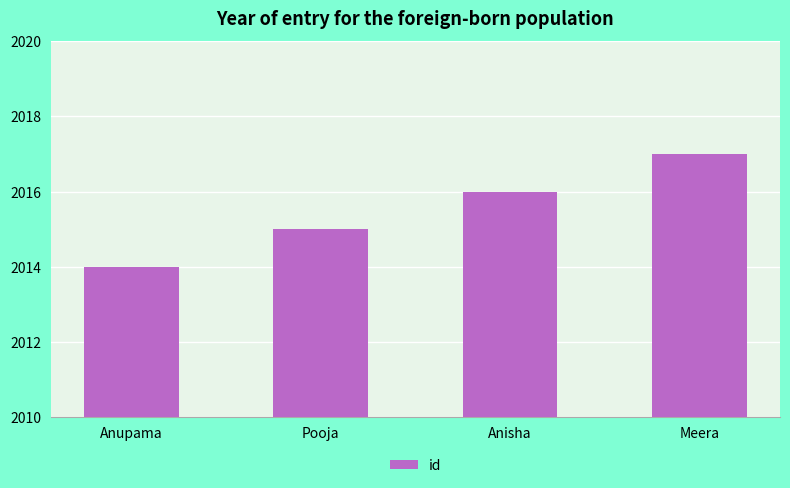

What is the average value?

2016